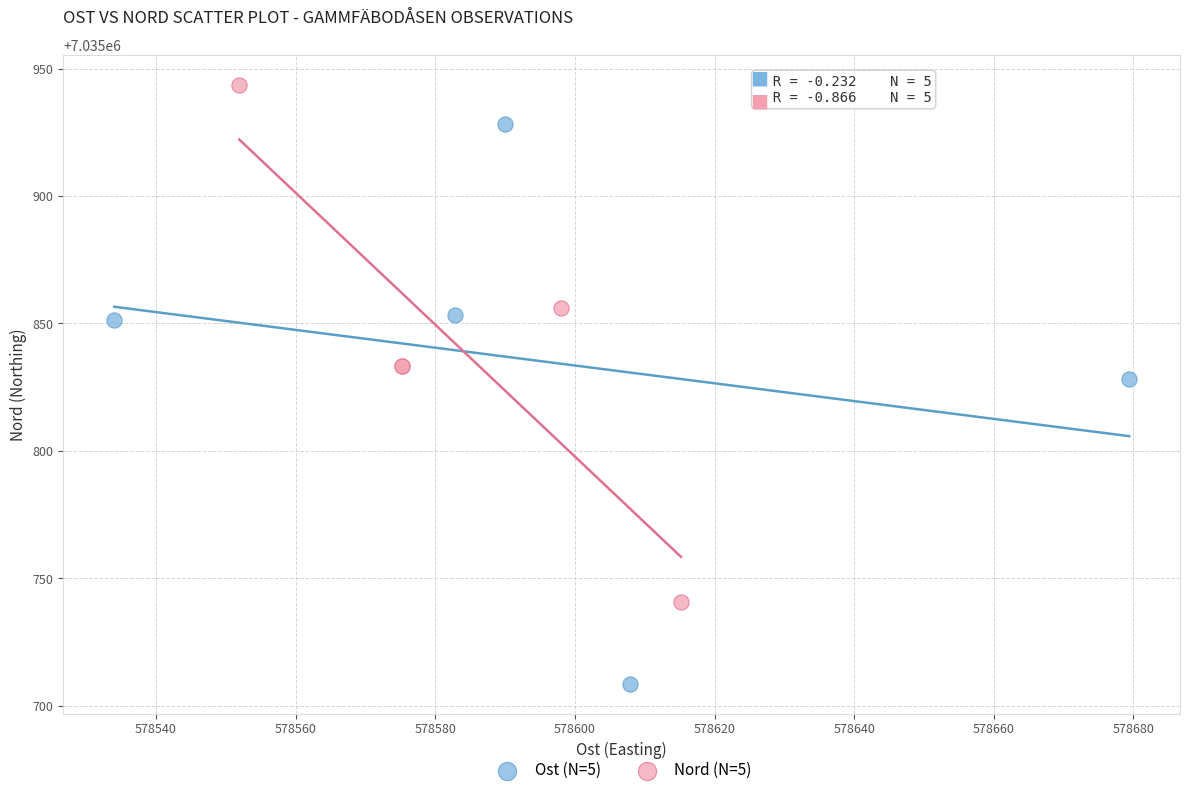

Which series reaches the minimum Y coordinate?

Ost (N=5)